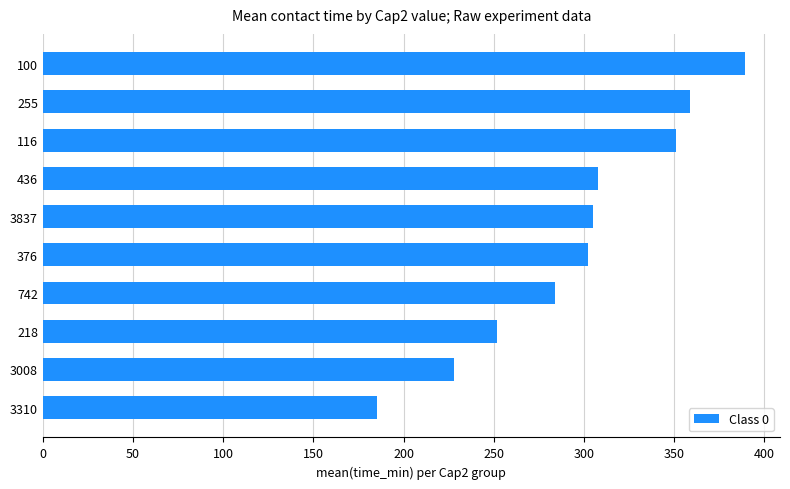

How many data points are less than 305?

5